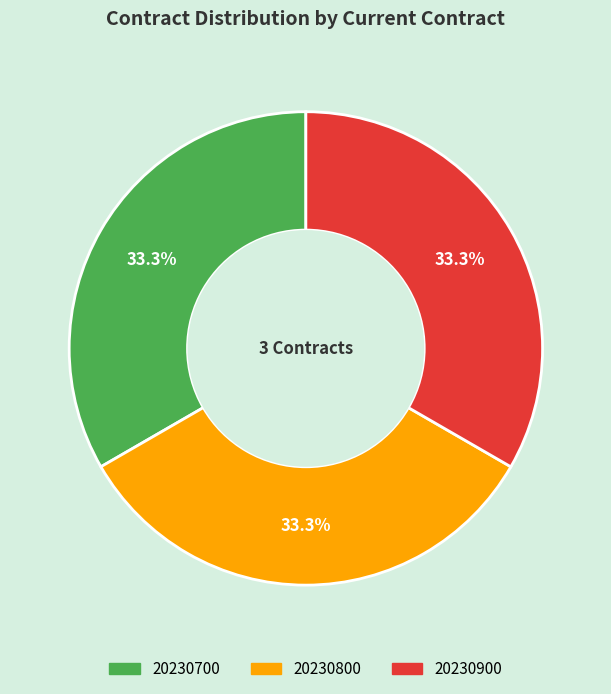

To the nearest percent, what portion does 20230800 represent?

33%